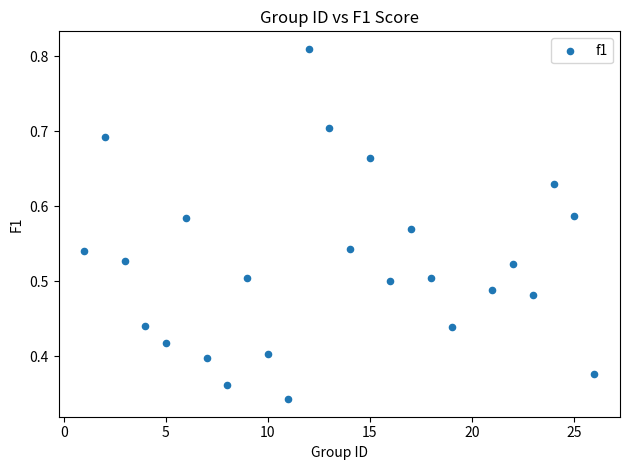

What is the range of X values (max minus min)?

25.0